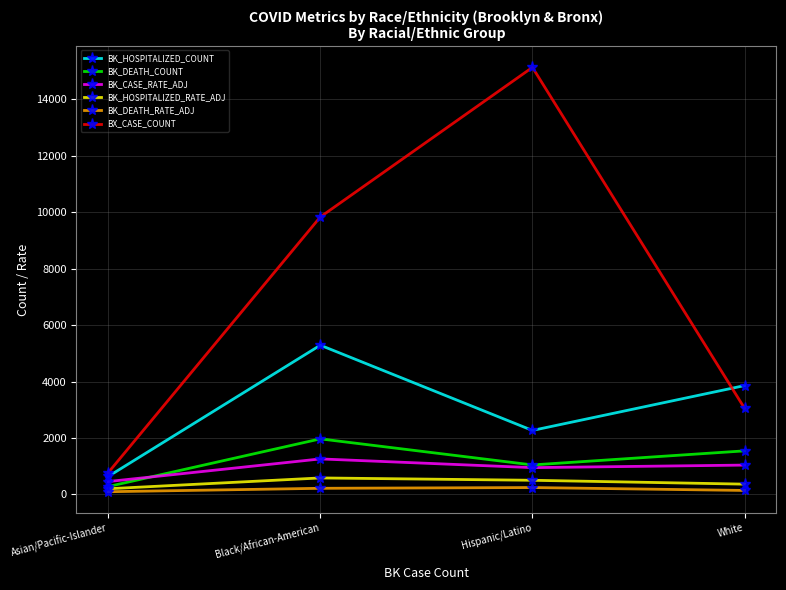

Which series changed the most between Asian/Pacific-Islander and White?

BK_HOSPITALIZED_COUNT